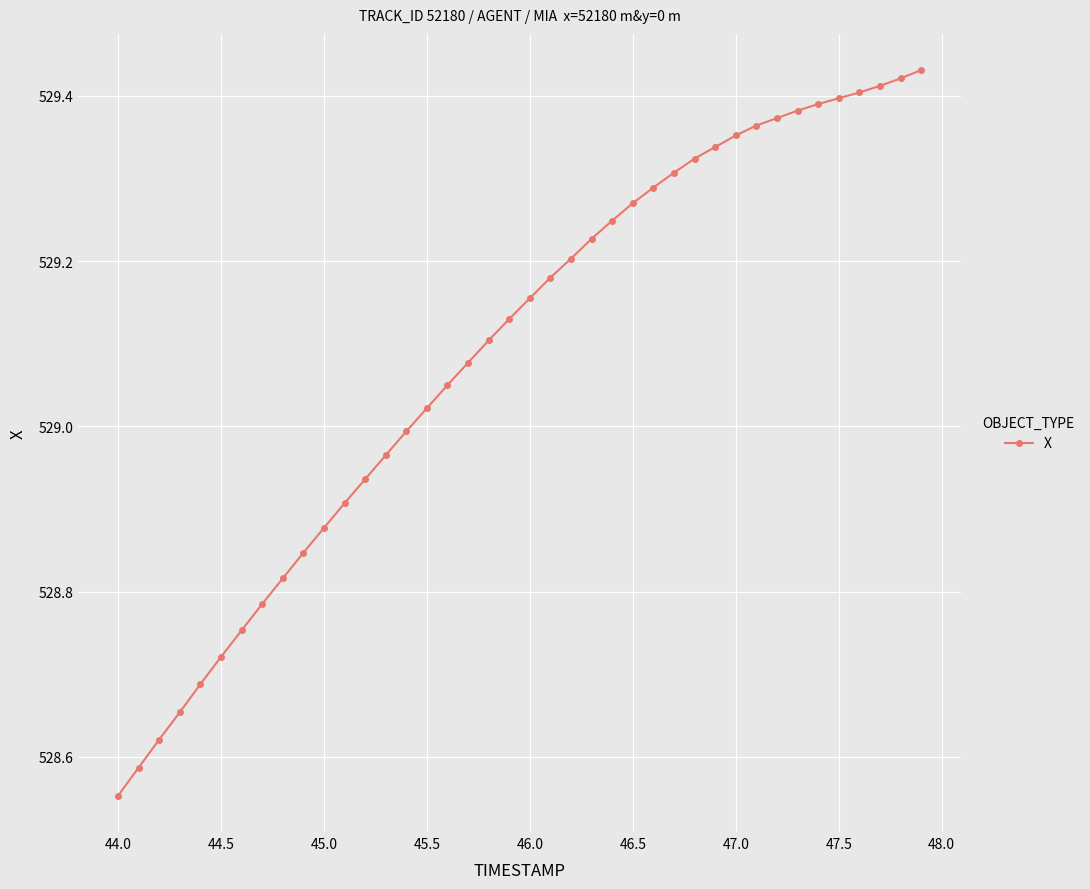

What is the difference between the maximum and minimum values?

0.9